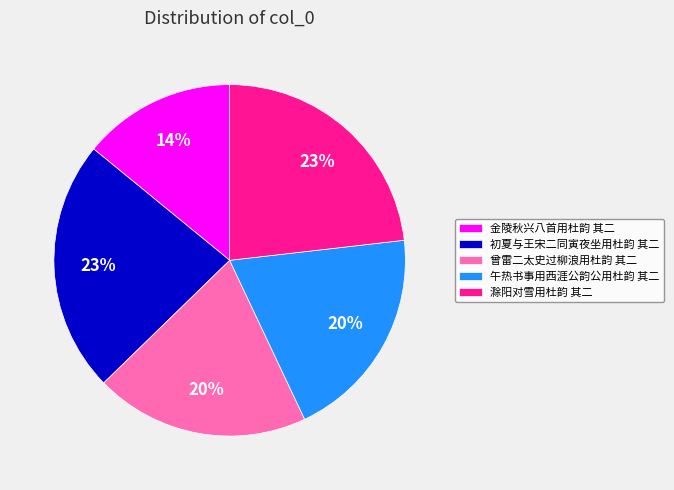

Between 金陵秋兴八首用杜韵 其二 and 曾雷二太史过柳浪用杜韵 其二, which is larger?

曾雷二太史过柳浪用杜韵 其二